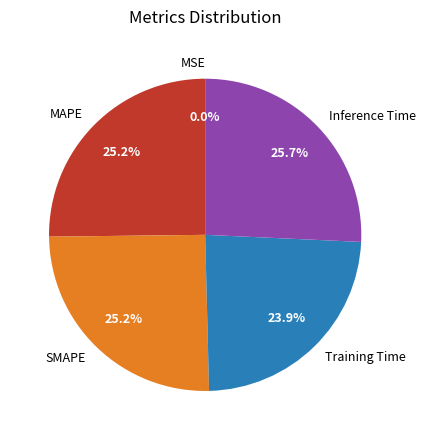

Is it true that SMAPE is 25% of the pie?

True